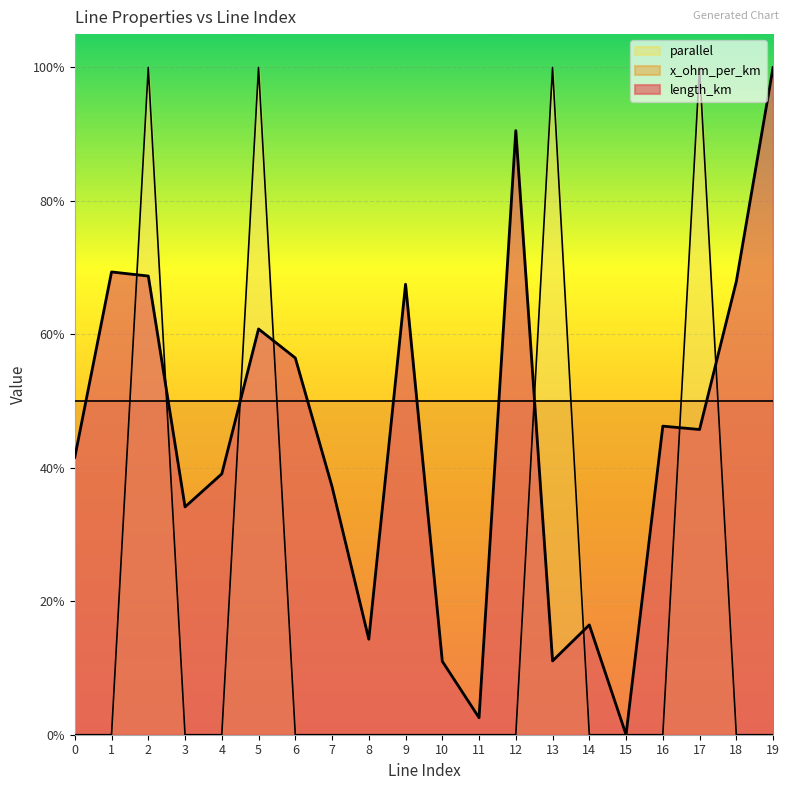

At how many categories does at least one series exceed 0?

19